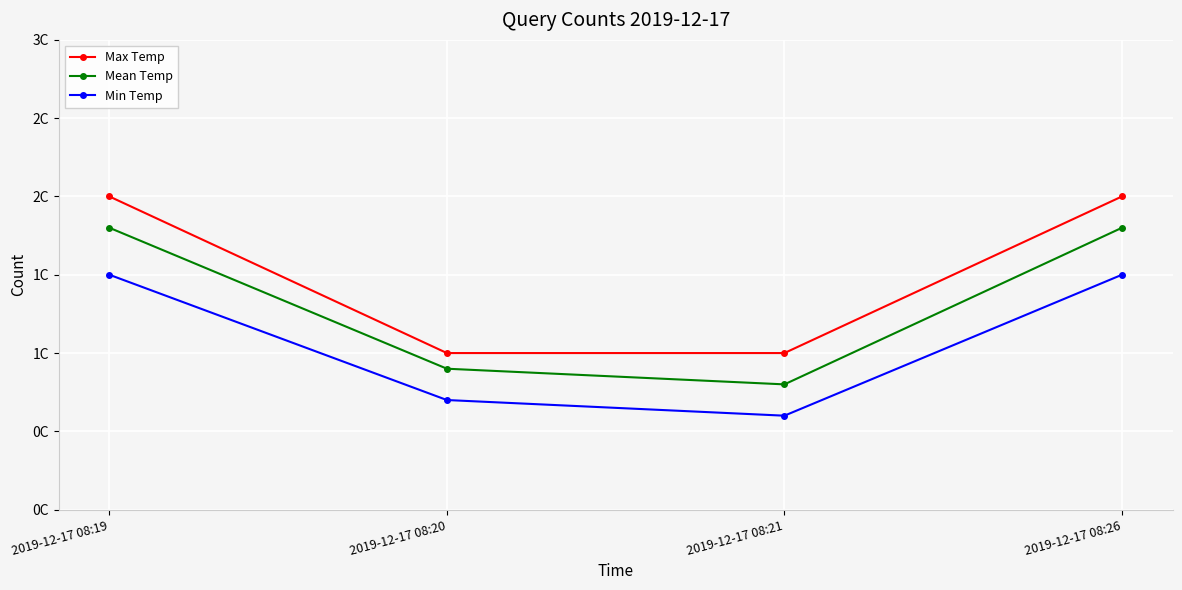

Between 2019-12-17 08:19 and 2019-12-17 08:20, which series saw the biggest shift?

Max Temp